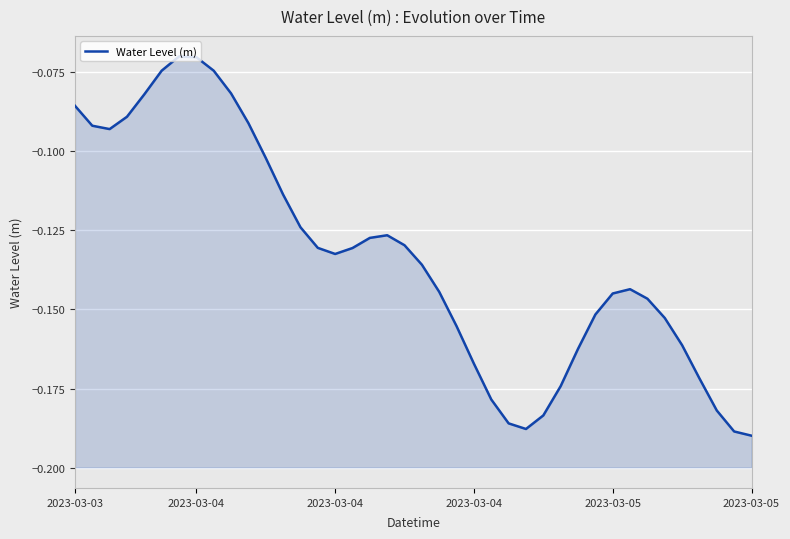

What is the sum of all values?

-5.3